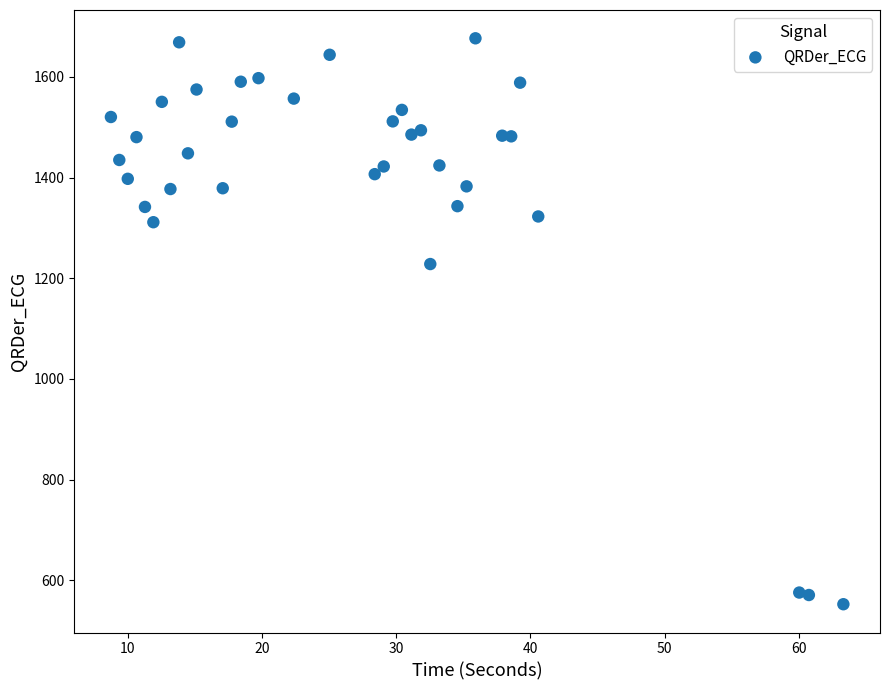

What is the range of X values (max minus min)?

54.6